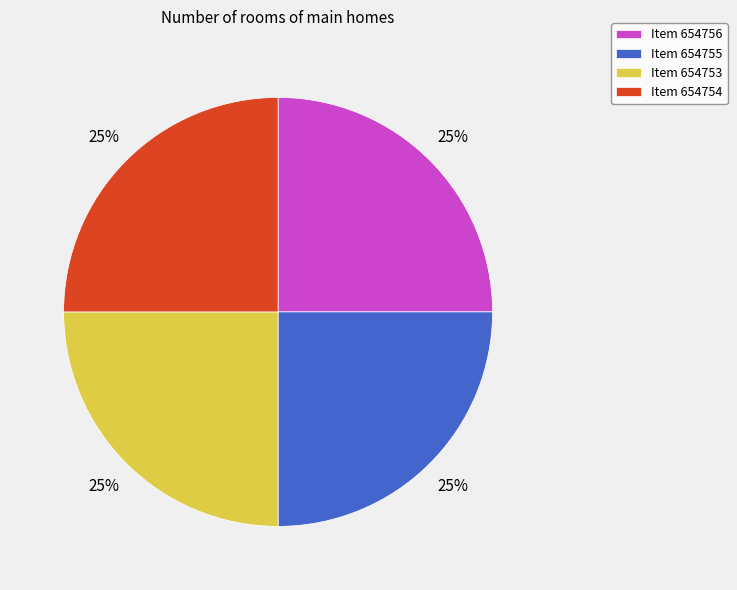

What percentage is the Item 654756 slice, to the nearest percent?

25%